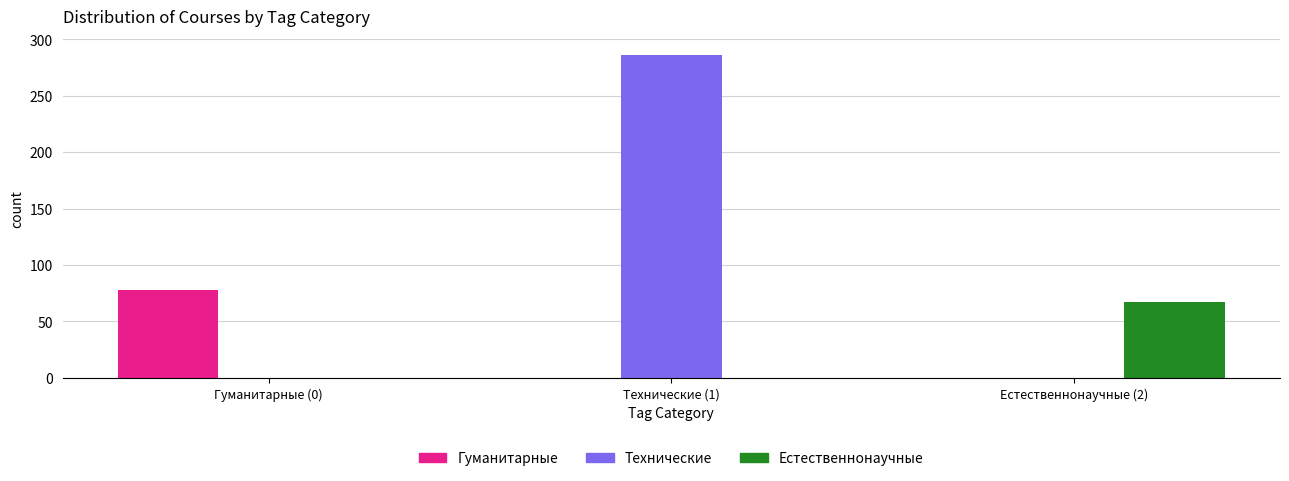

Reading left to right, what are all the values shown in this chart?

Гуманитарные: Гуманитарные (0)=78	Технические (1)=0	Естественнонаучные (2)=0
Технические: Гуманитарные (0)=0	Технические (1)=286	Естественнонаучные (2)=0
Естественнонаучные: Гуманитарные (0)=0	Технические (1)=0	Естественнонаучные (2)=67